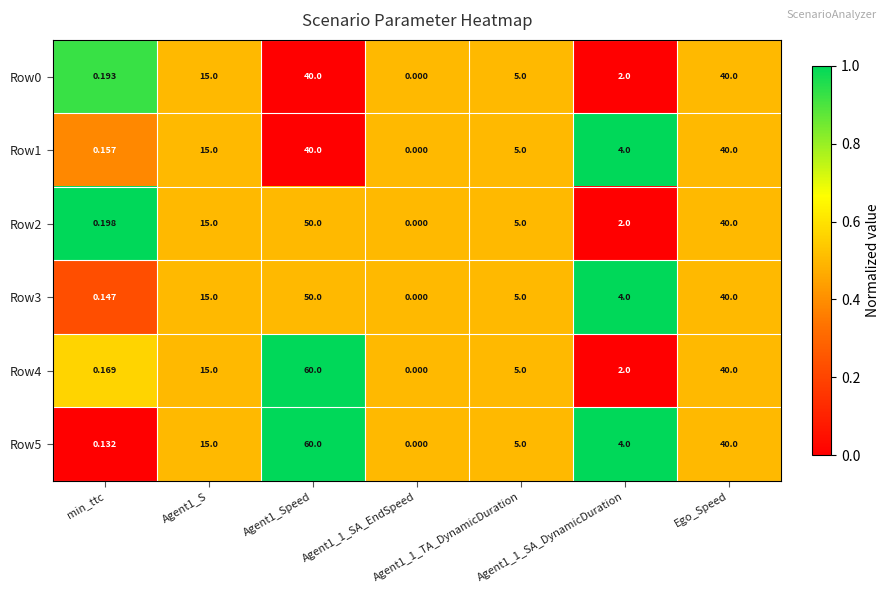

How many data points in Row2 are less than 5?

3